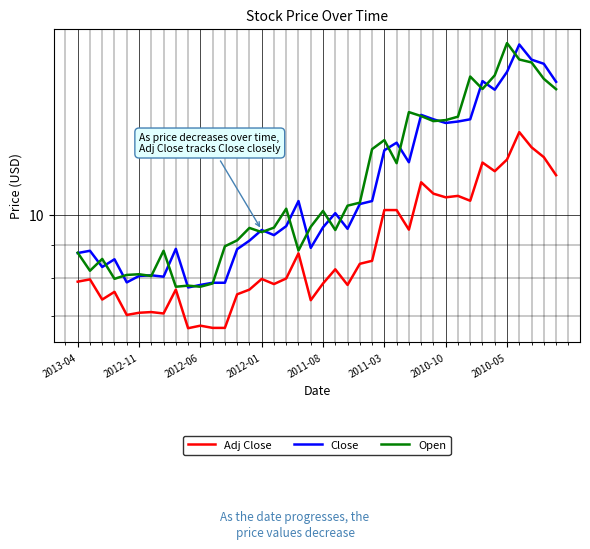

Count the number of categories in the chart.

40